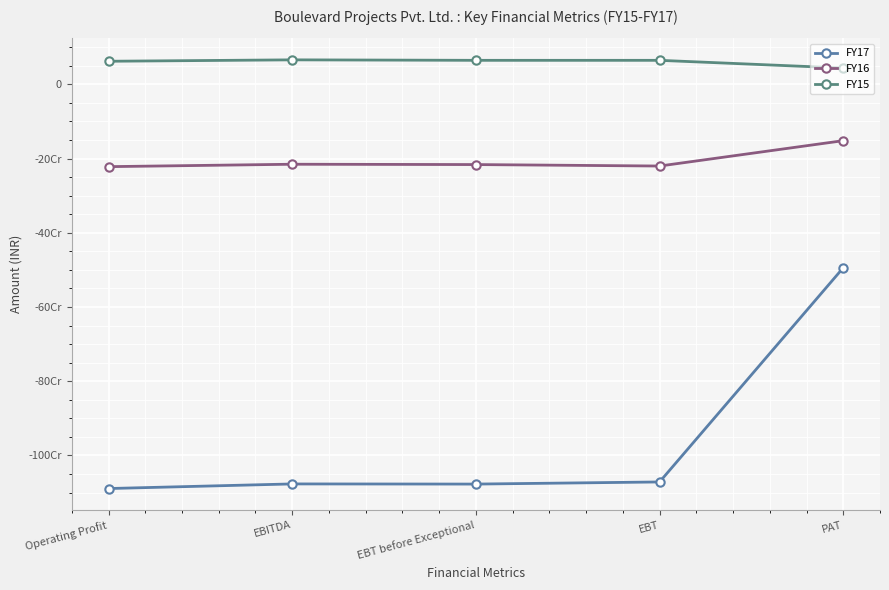

Which series has the widest spread of values?

FY17